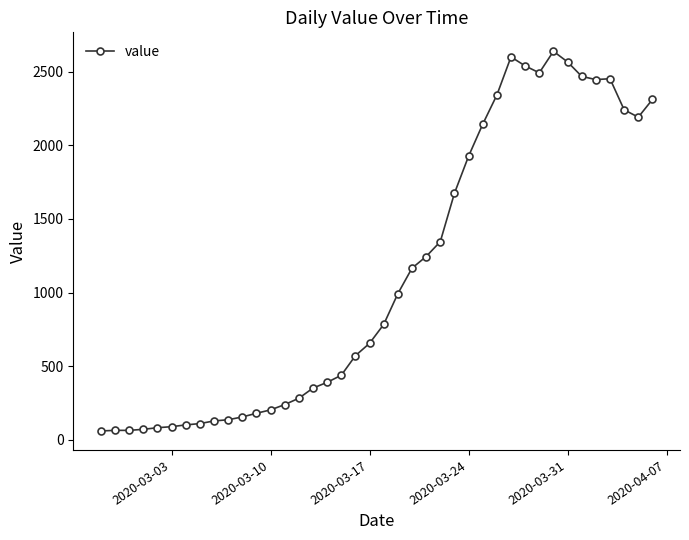

True or false: there are more than 0 points higher than both neighbors.

True